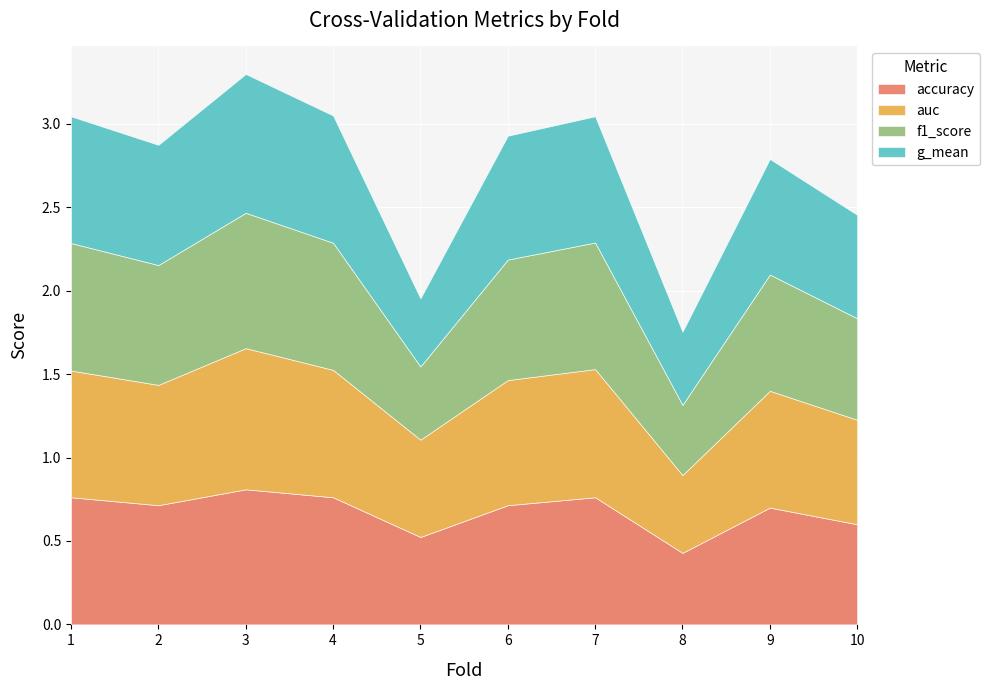

At which category does the chart reach its peak across all series?

3